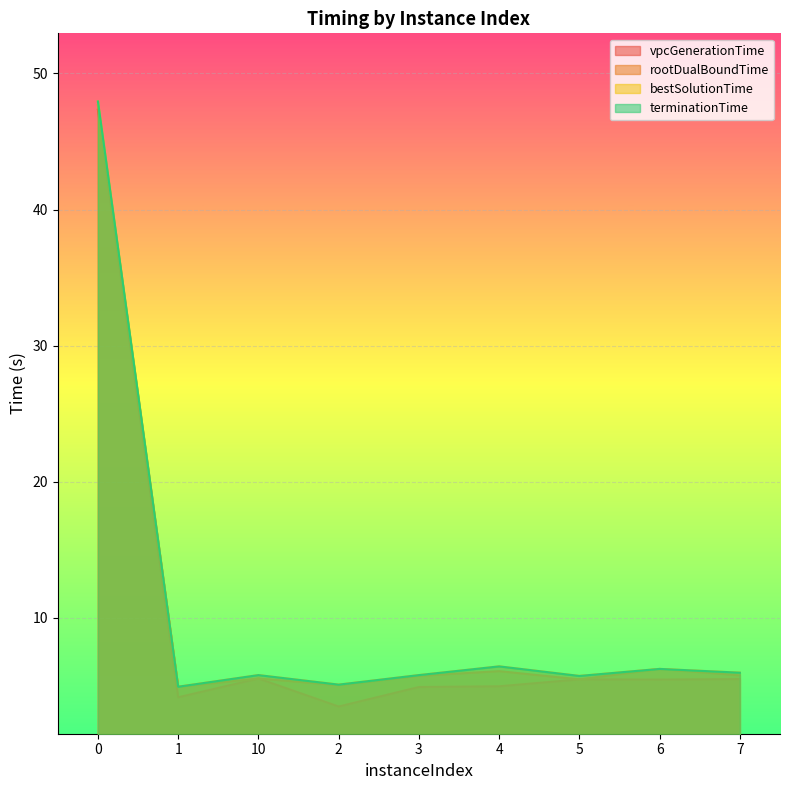

What is the lowest value of the vpcGenerationTime series?

3.5